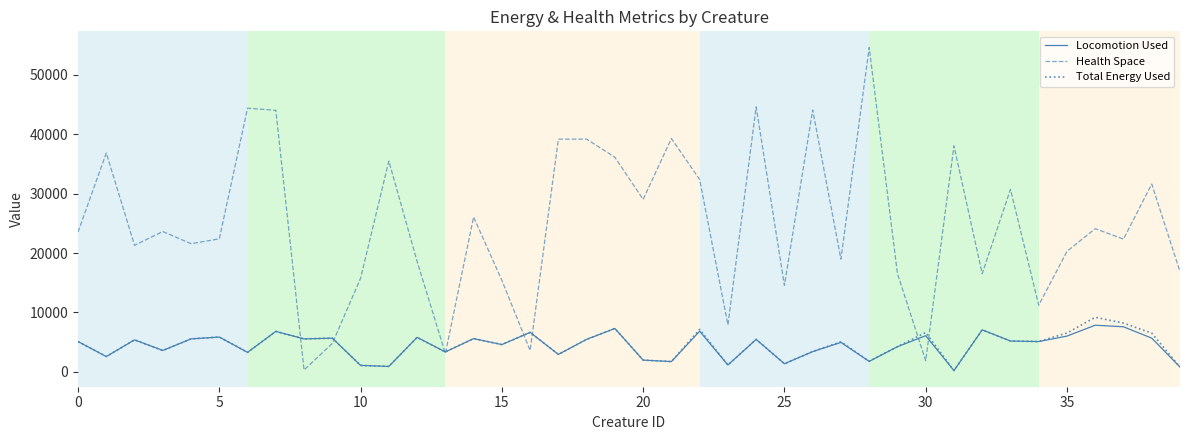

In Total Energy Used, how many points are higher than both neighbors (excluding endpoints)?

14